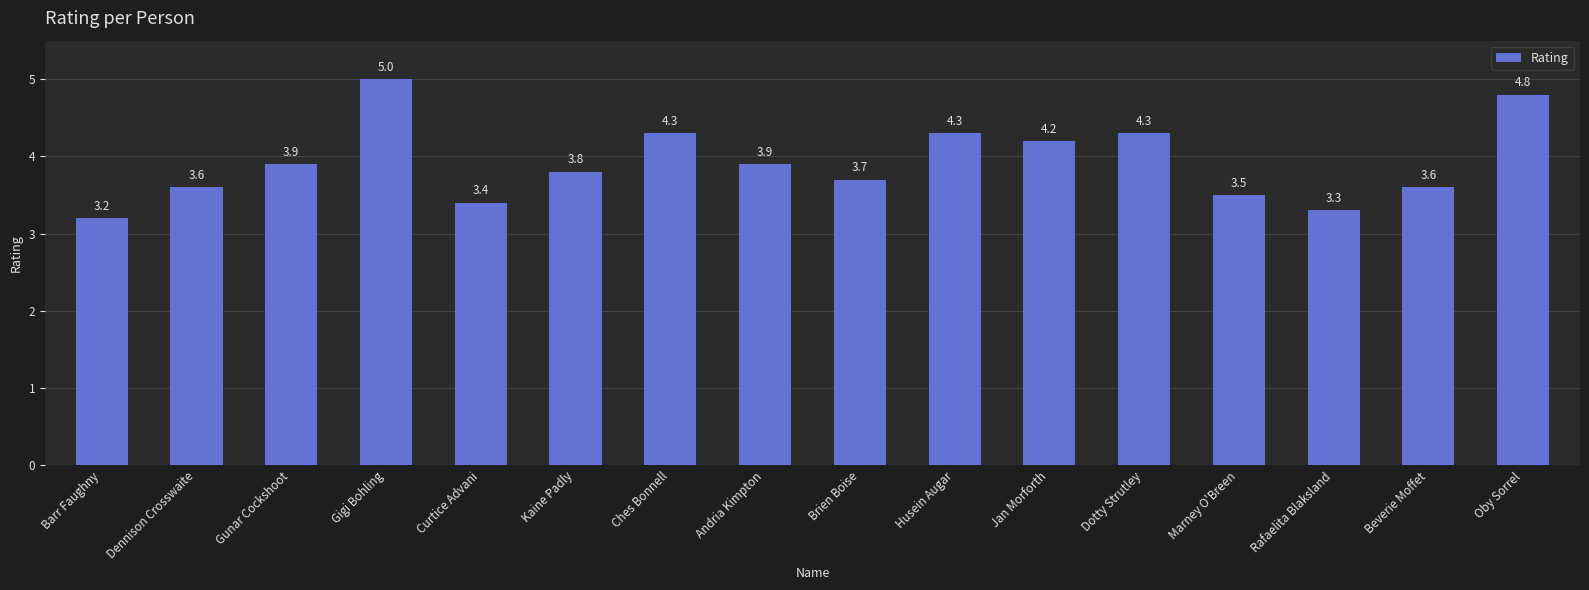

Which category has the lowest value across all series?

Barr Faughny